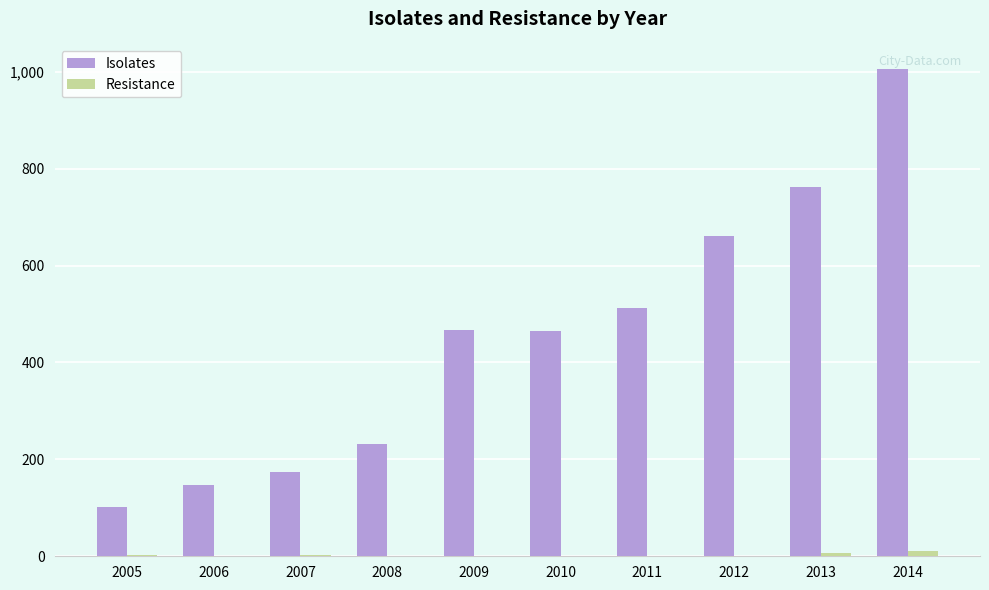

What are all the series names shown in the legend?

Isolates, Resistance